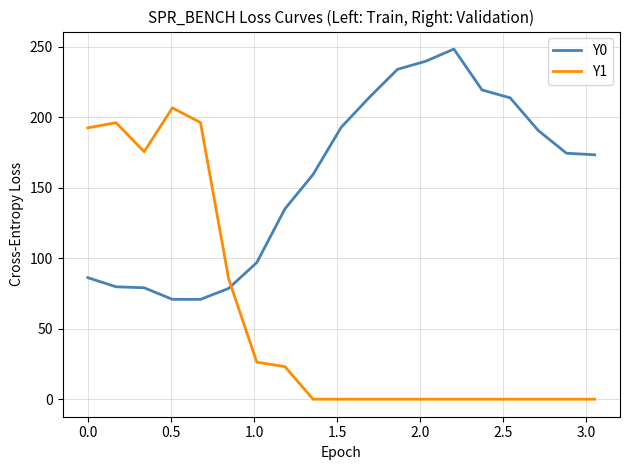

What is the maximum value shown in the chart?

248.5